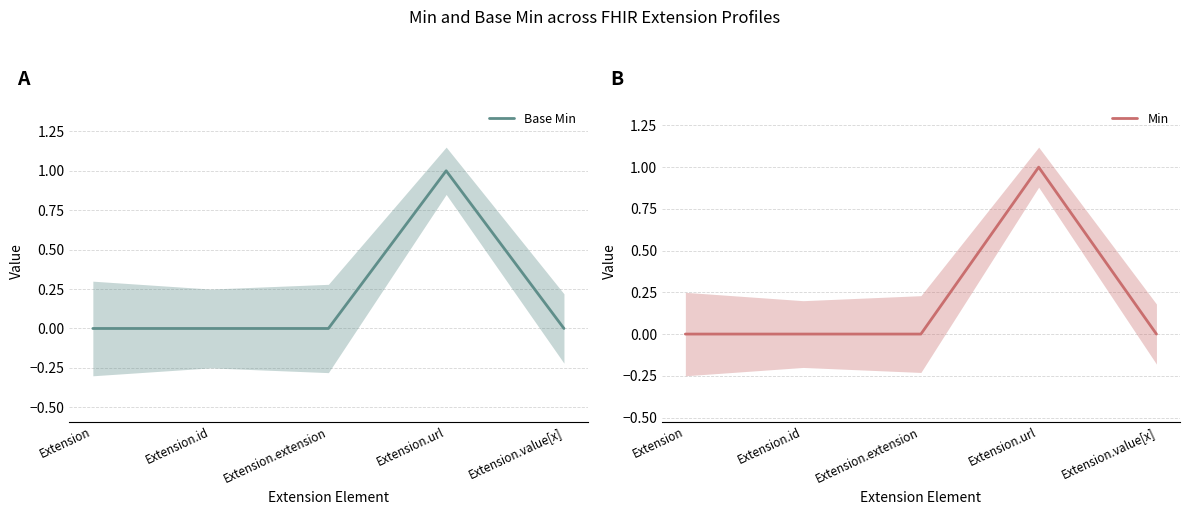

True or false: Min and Base Min cross at least once.

False